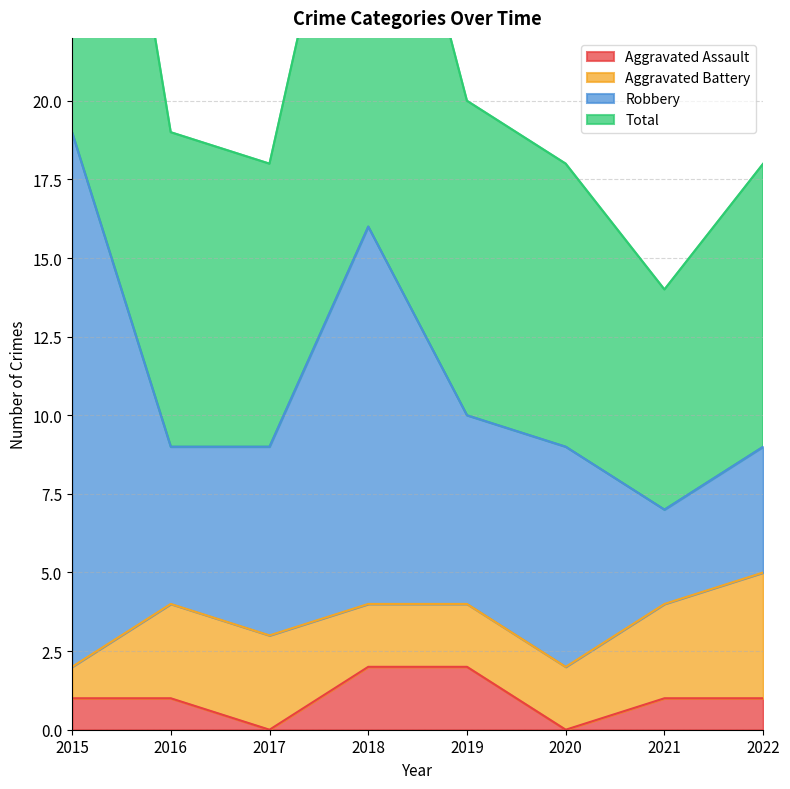

List the labels in order of Total value, smallest first.

2021, 2017, 2020, 2022, 2016, 2019, 2018, 2015